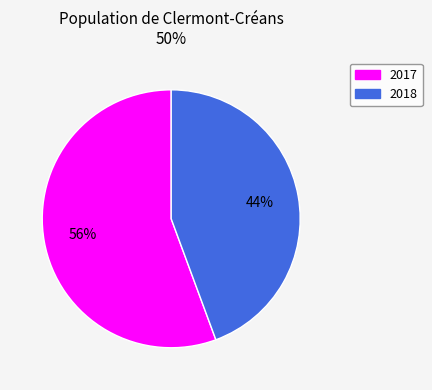

Do 2018 and 2017 together represent more than half of the pie?

Yes